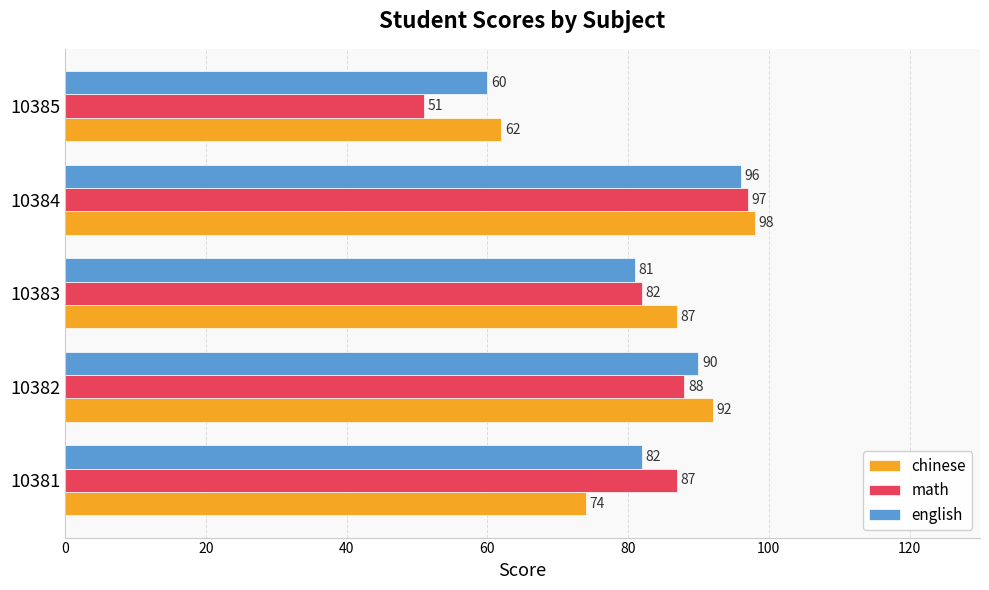

Is it true that english equals 60 at 10385?

True